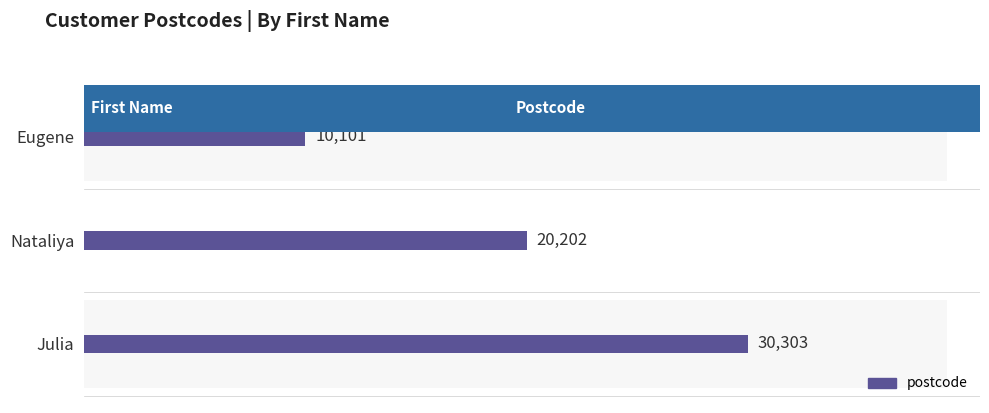

Is it true that the value at Eugene is 5161?

False